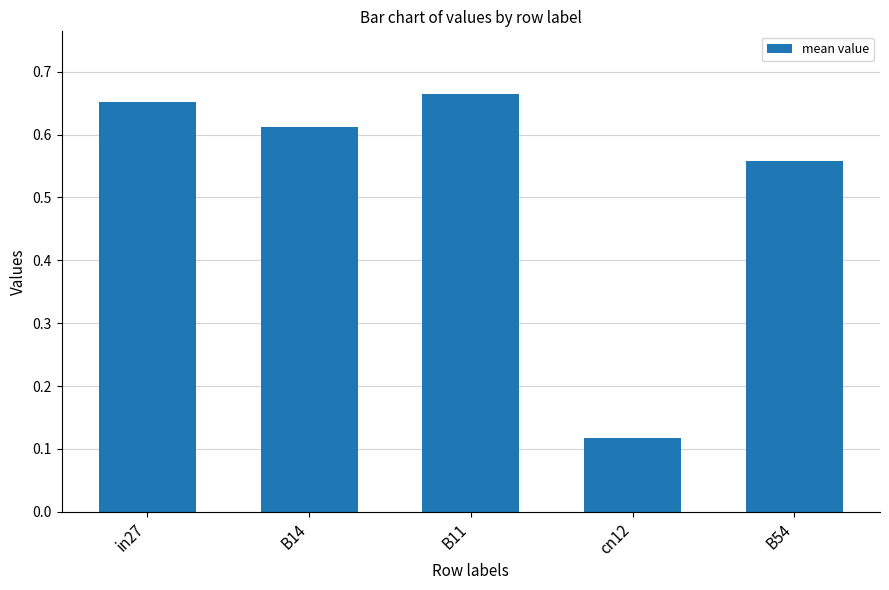

Which has a higher value, B54 or cn12?

B54